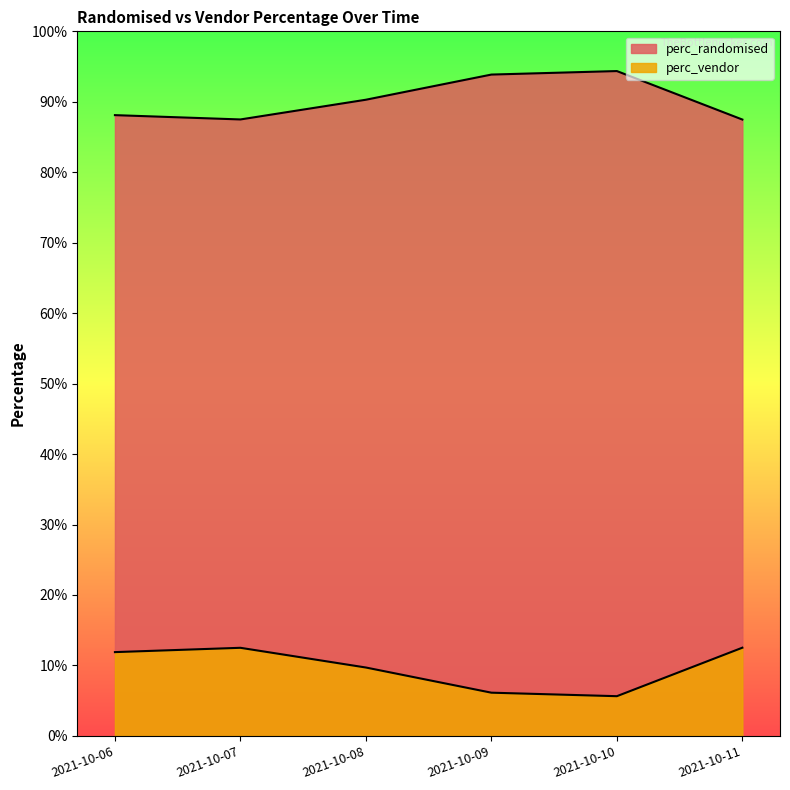

What is the greatest value displayed?

0.9